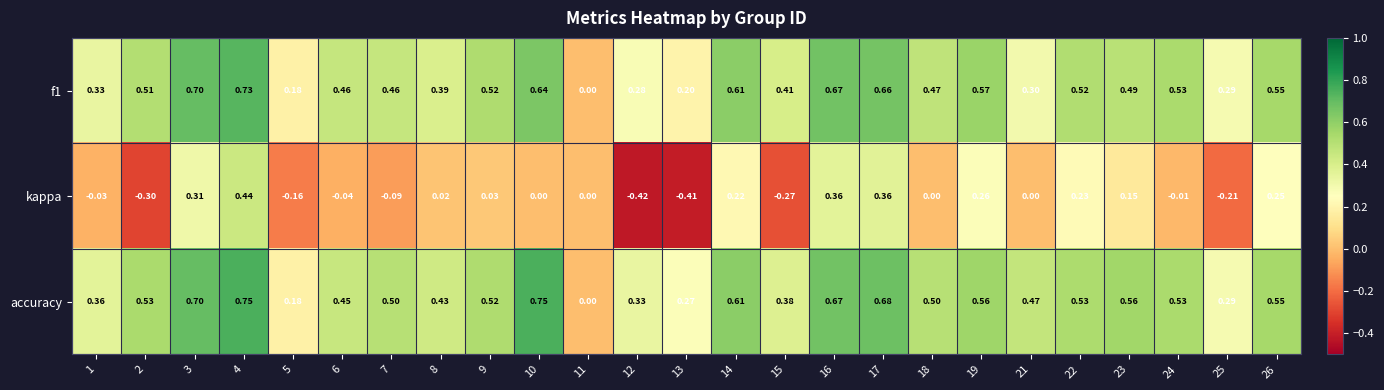

List the series in order of their peak value, highest first.

accuracy, f1, kappa